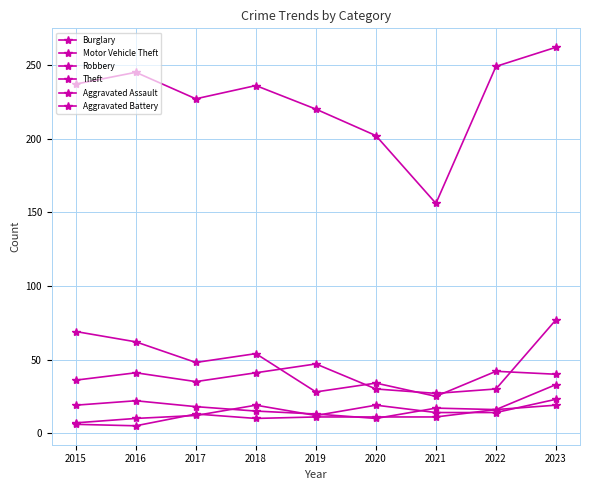

The value of Robbery at 2020 is 10. True or false?

True